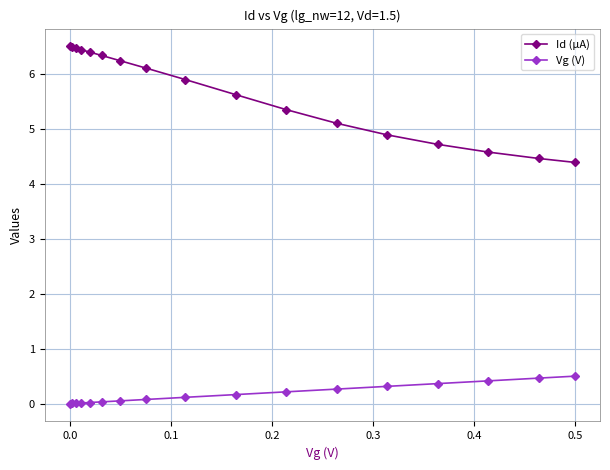

List the series in order of their overall mean, lowest first.

Vg (V), Id (µA)